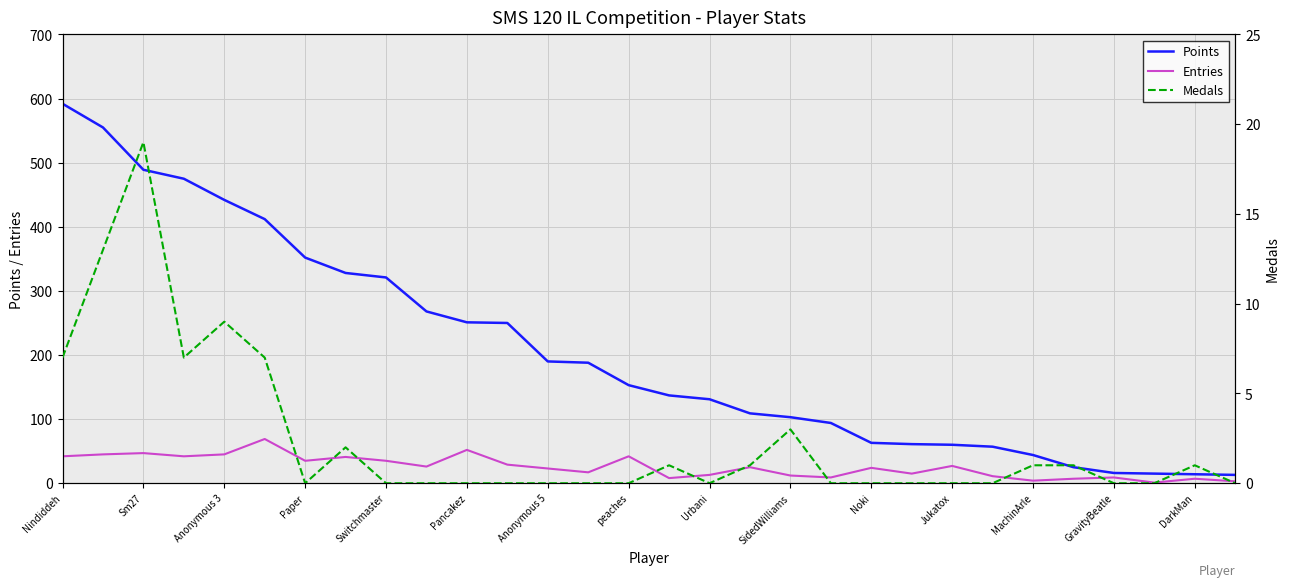

Which series has the widest spread of values?

Points